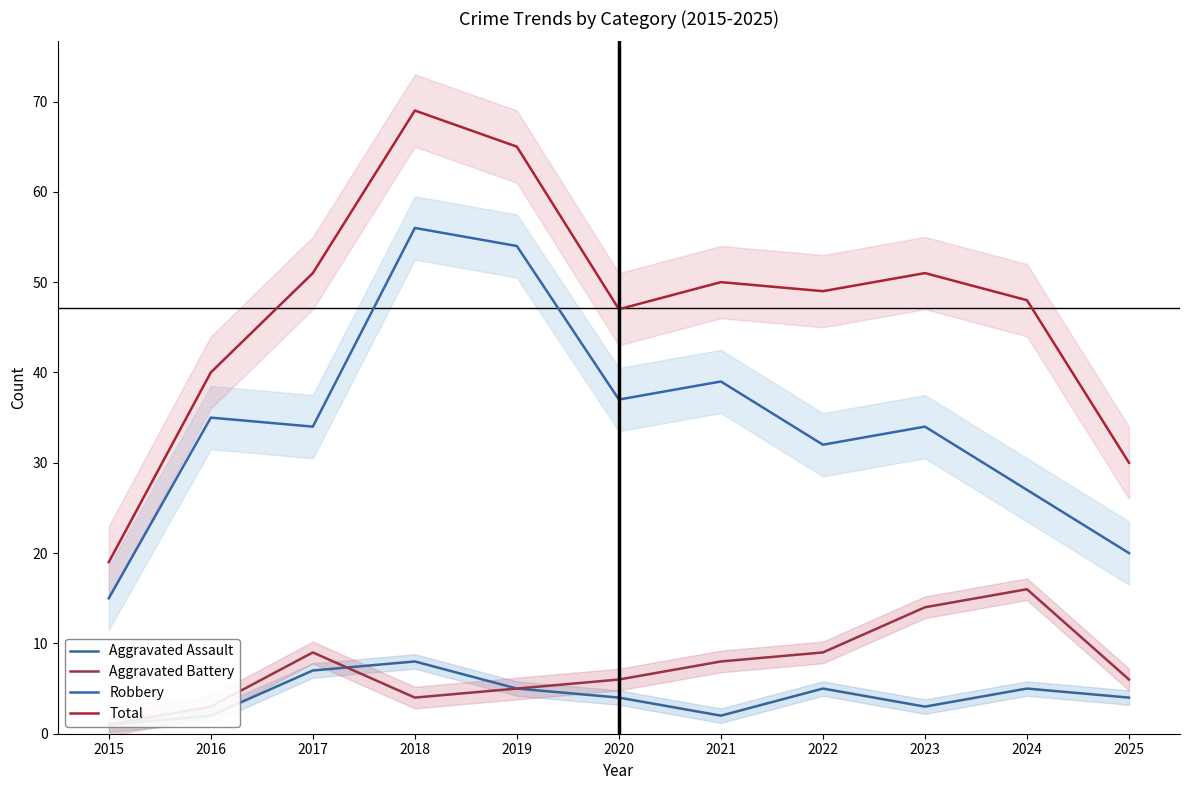

Reading left to right, extract all data points from this chart.

Aggravated Assault: 2015=1	2016=2	2017=7	2018=8	2019=5	2020=4	2021=2	2022=5	2023=3	2024=5	2025=4
Aggravated Battery: 2015=1	2016=3	2017=9	2018=4	2019=5	2020=6	2021=8	2022=9	2023=14	2024=16	2025=6
Robbery: 2015=15	2016=35	2017=34	2018=56	2019=54	2020=37	2021=39	2022=32	2023=34	2024=27	2025=20
Total: 2015=19	2016=40	2017=51	2018=69	2019=65	2020=47	2021=50	2022=49	2023=51	2024=48	2025=30